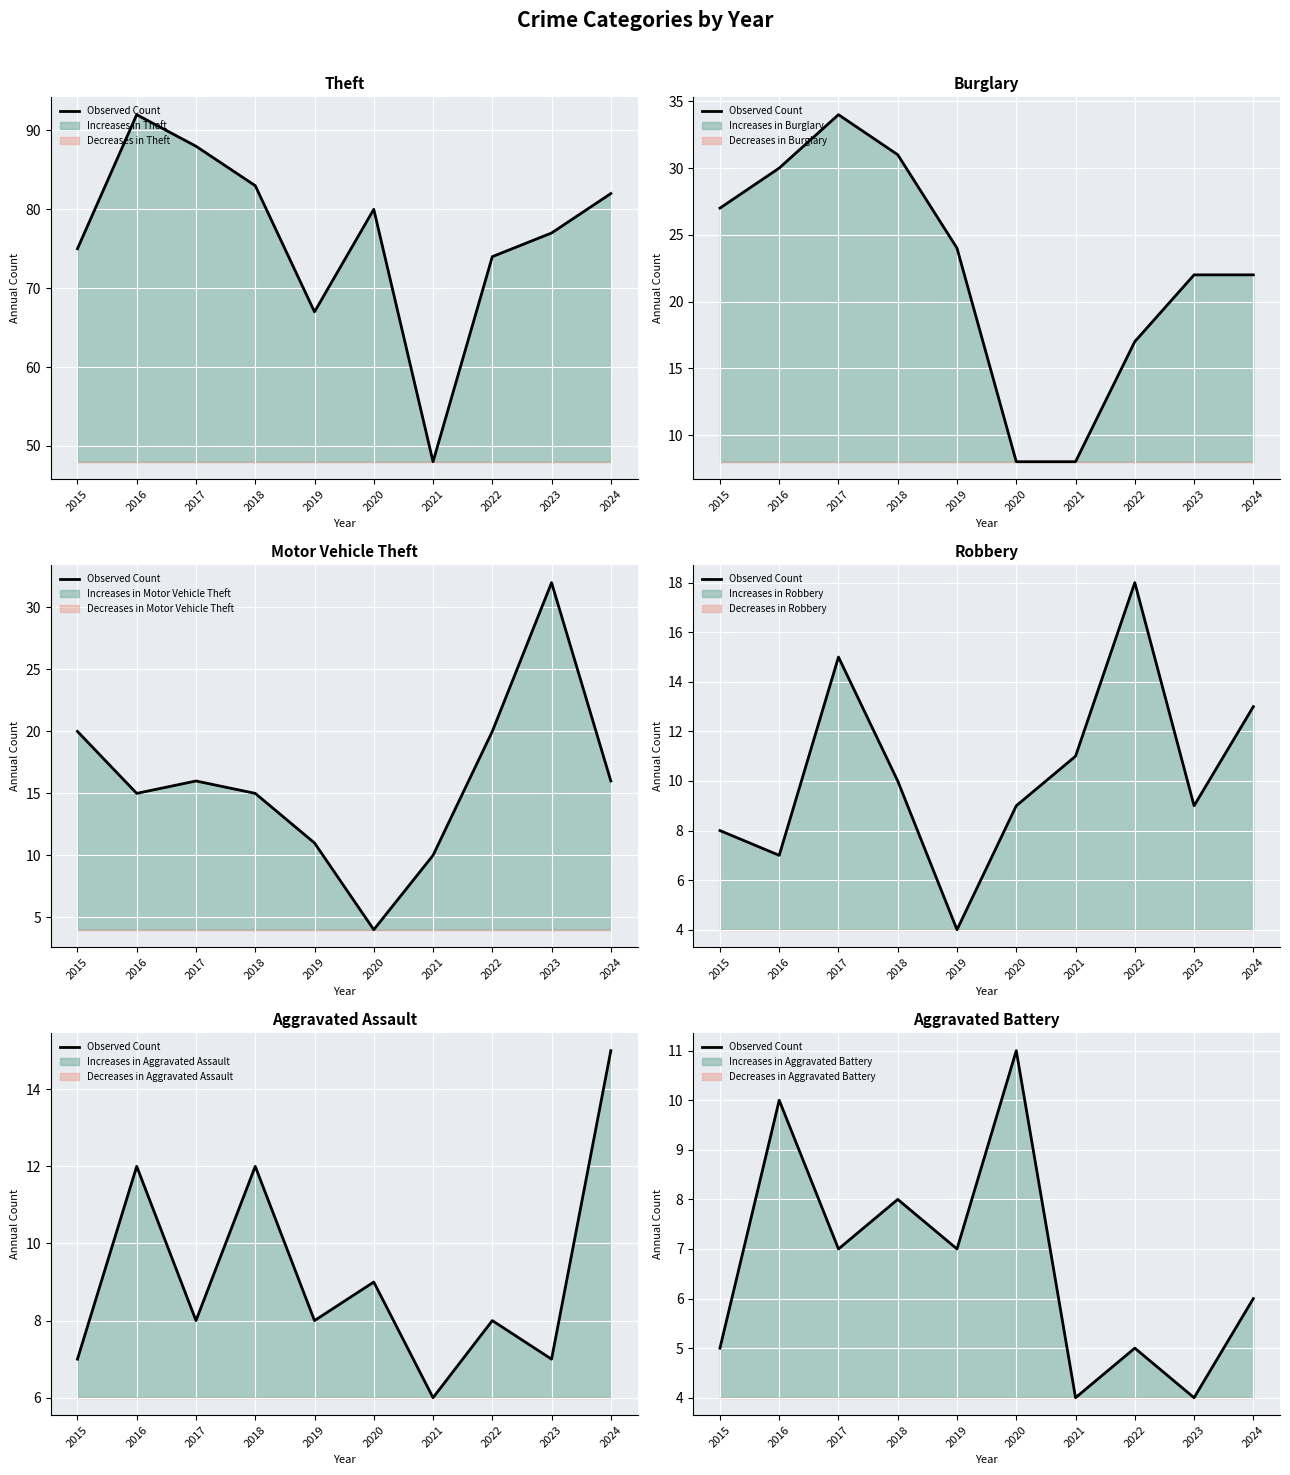

Reading left to right, extract all data points from this chart.

5	10	7	8	7	11	4	5	4	6